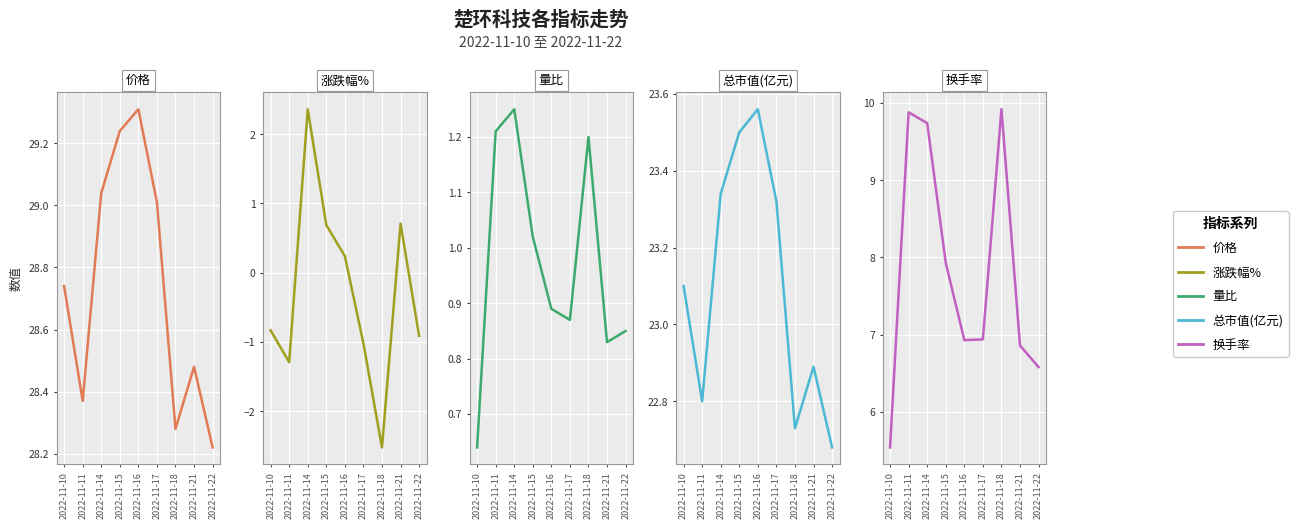

Reading right to left, what are all the values shown in this chart?

价格: 2022-11-22=28.2	2022-11-21=28.5	2022-11-18=28.3	2022-11-17=29.0	2022-11-16=29.3	2022-11-15=29.2	2022-11-14=29.0	2022-11-11=28.4	2022-11-10=28.7
涨跌幅%: 2022-11-22=-0.9	2022-11-21=0.7	2022-11-18=-2.5	2022-11-17=-1.0	2022-11-16=0.2	2022-11-15=0.7	2022-11-14=2.4	2022-11-11=-1.3	2022-11-10=-0.8
量比: 2022-11-22=0.8	2022-11-21=0.8	2022-11-18=1.2	2022-11-17=0.9	2022-11-16=0.9	2022-11-15=1.0	2022-11-14=1.2	2022-11-11=1.2	2022-11-10=0.6
总市值(亿元): 2022-11-22=22.7	2022-11-21=22.9	2022-11-18=22.7	2022-11-17=23.3	2022-11-16=23.6	2022-11-15=23.5	2022-11-14=23.3	2022-11-11=22.8	2022-11-10=23.1
换手率: 2022-11-22=6.6	2022-11-21=6.9	2022-11-18=9.9	2022-11-17=6.9	2022-11-16=6.9	2022-11-15=7.9	2022-11-14=9.7	2022-11-11=9.9	2022-11-10=5.5